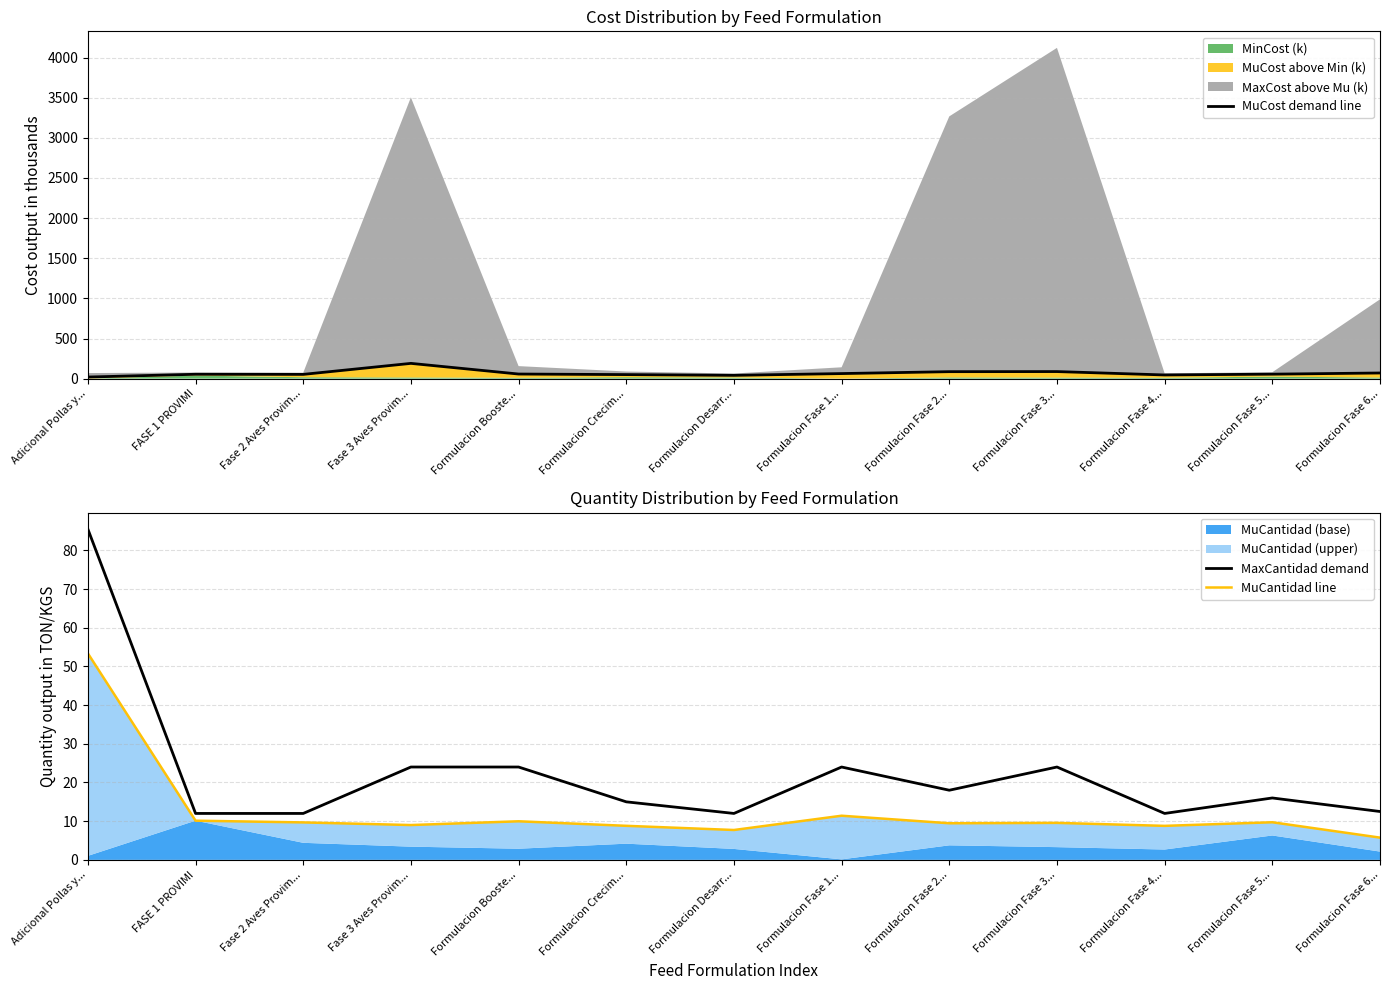

True or false: MuCantidad line has more than 0 interior local peaks.

True